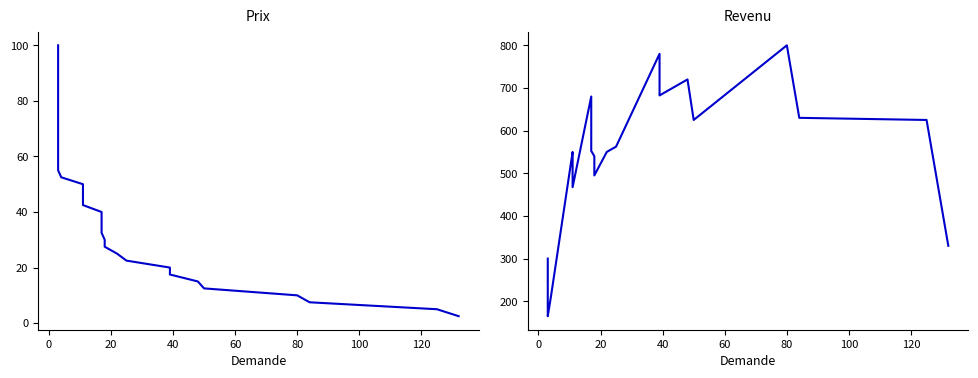

True or false: Revenu and Prix cross at least once.

False